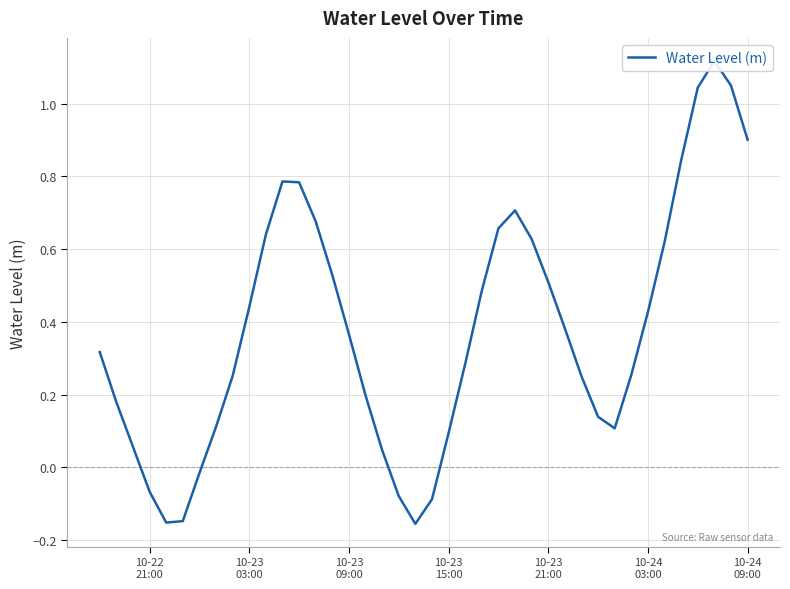

The value at 10-24
09:00 is -0.0. True or false?

False